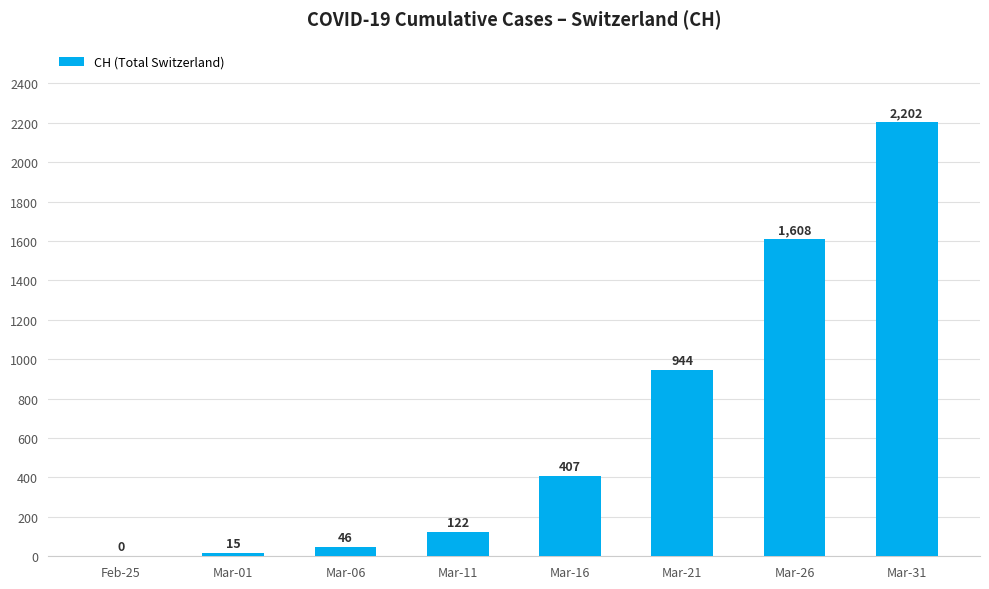

What is the sum of the values at Mar-21 and Mar-11?

1066